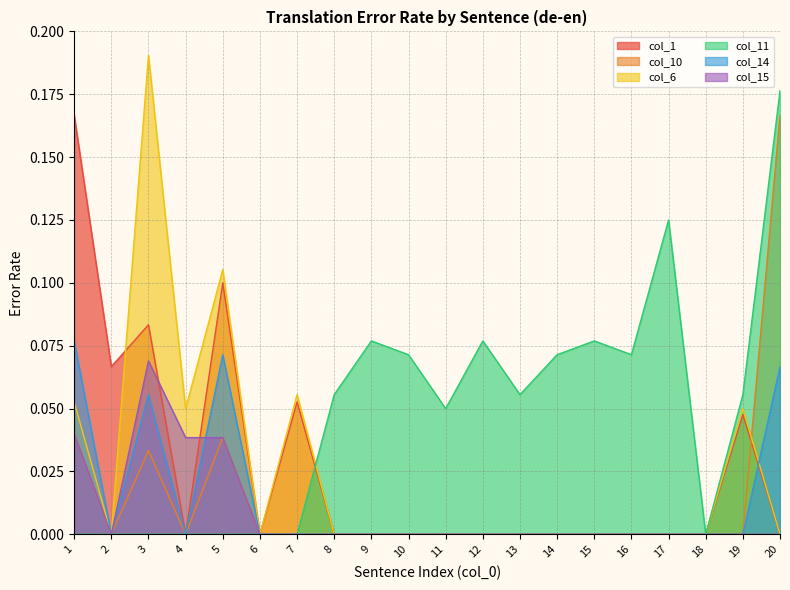

Which series has the largest range (max minus min)?

col_6